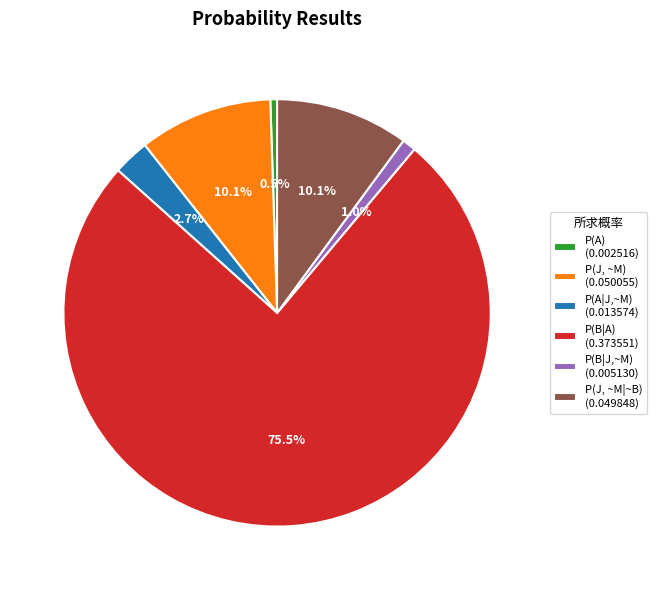

Is there any slice that represents more than half of the pie?

Yes